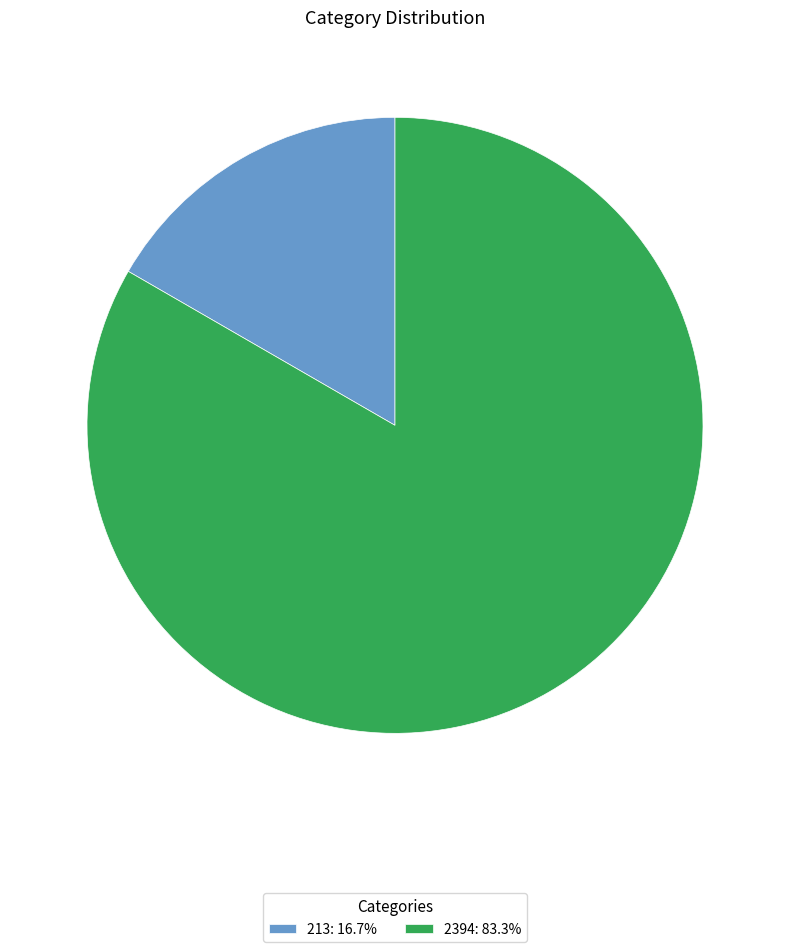

True or false: 213 accounts for 9% of the total.

False